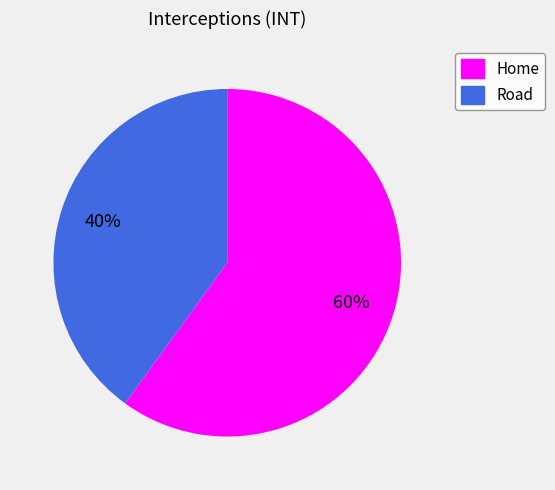

To the nearest percent, what is the difference between the largest and smallest slice percentages?

20%